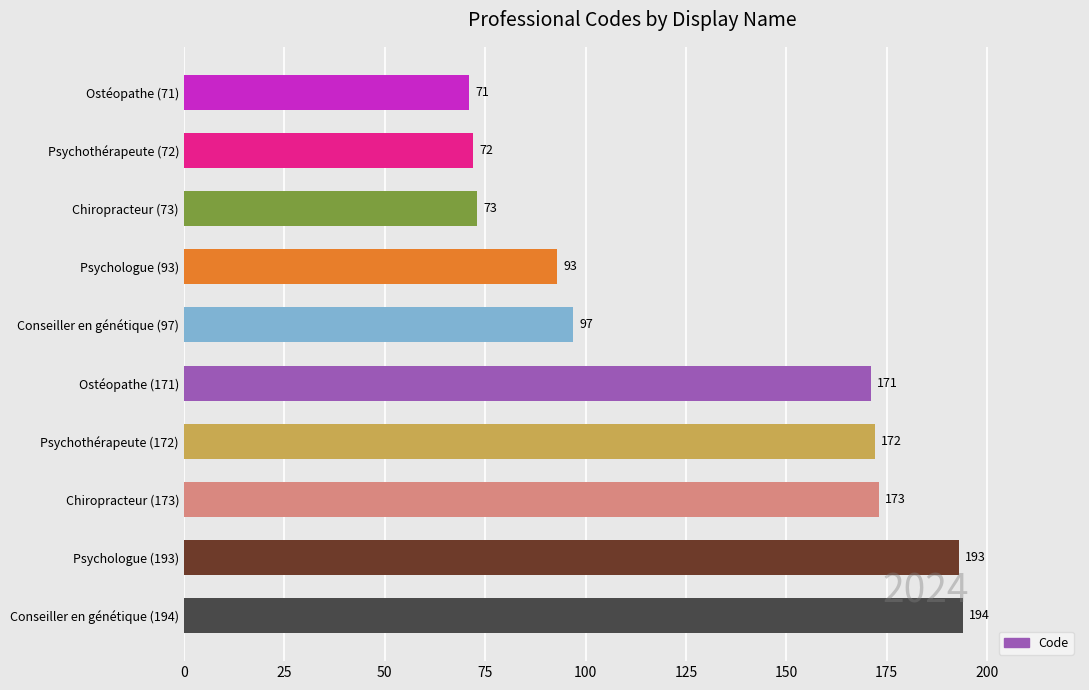

The chart shows a value of 228 at Ostéopathe (171). True or false?

False